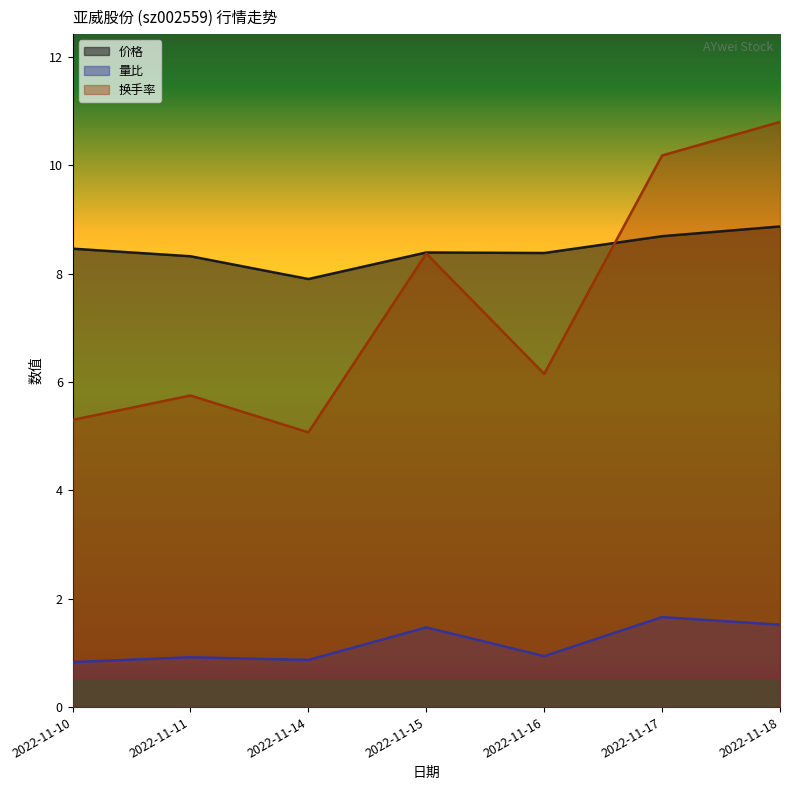

True or false: 换手率 has more than 0 points higher than both neighbors.

True